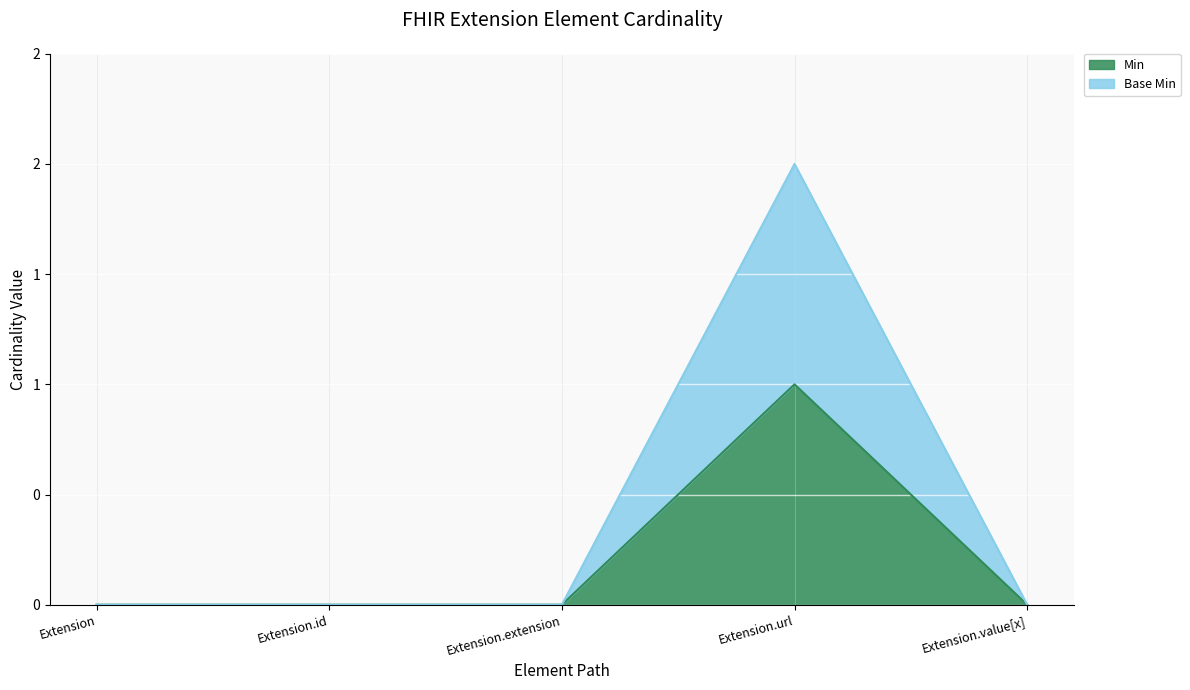

The value of Base Min at Extension.url is 3. True or false?

False